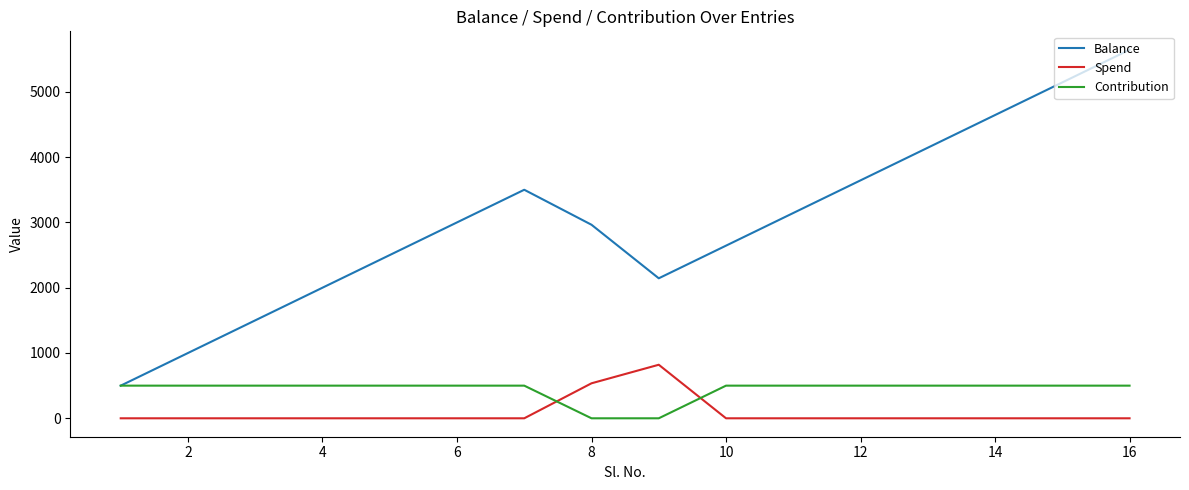

Is this an area chart (filled region under the line)?

No